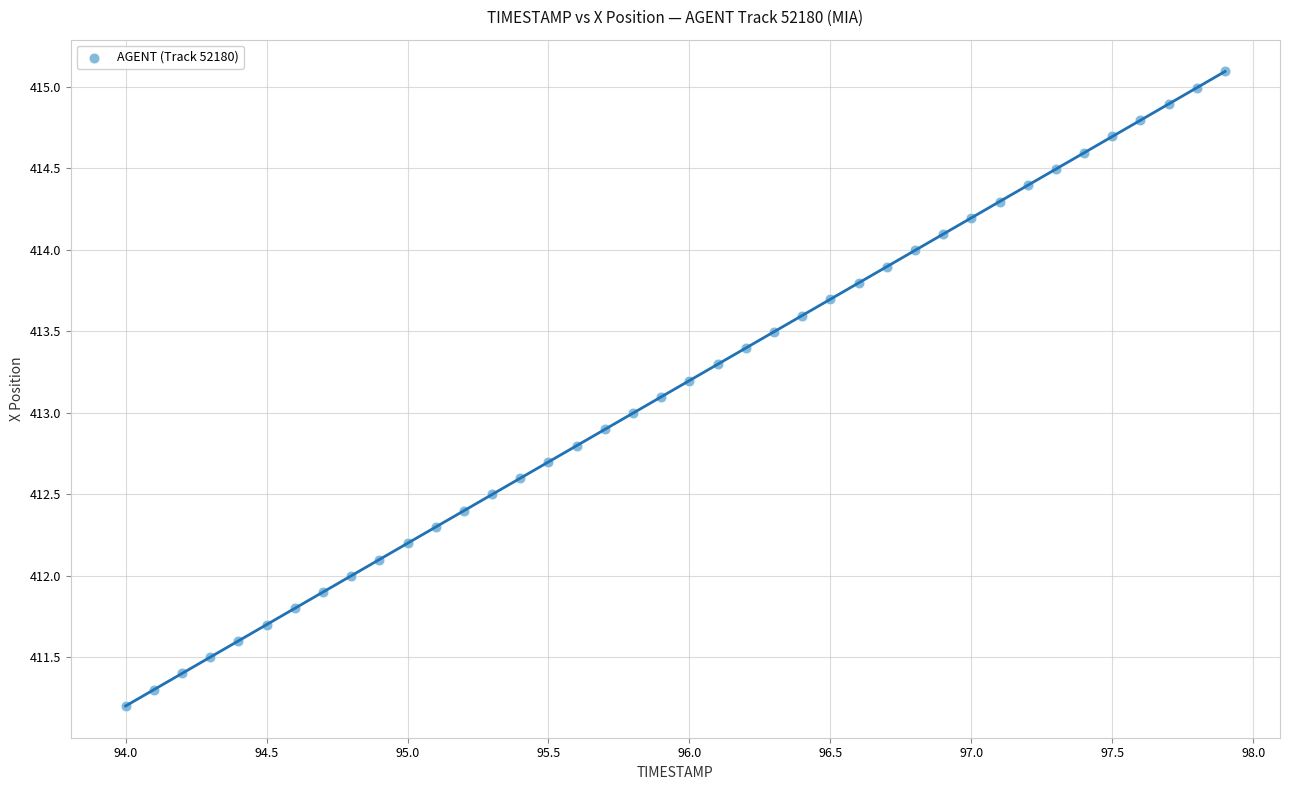

What is the range of Y values (max minus min)?

3.9